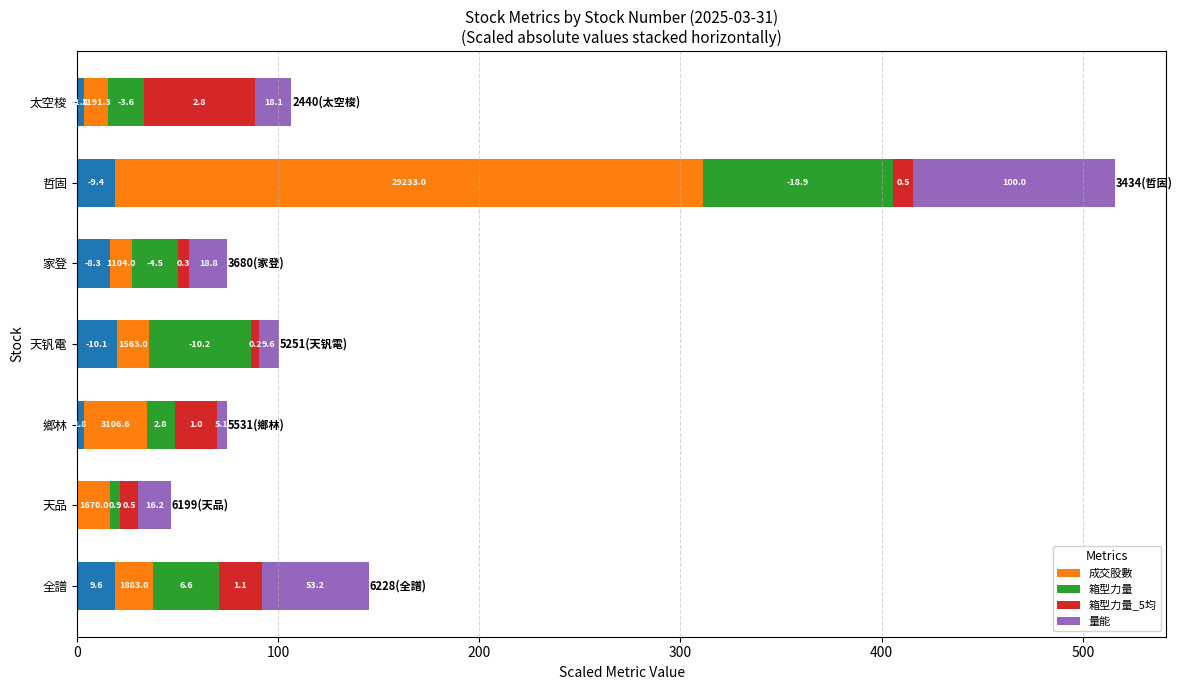

What is the difference between the maximum and minimum values in the 箱型力量_5均 series?

51.0